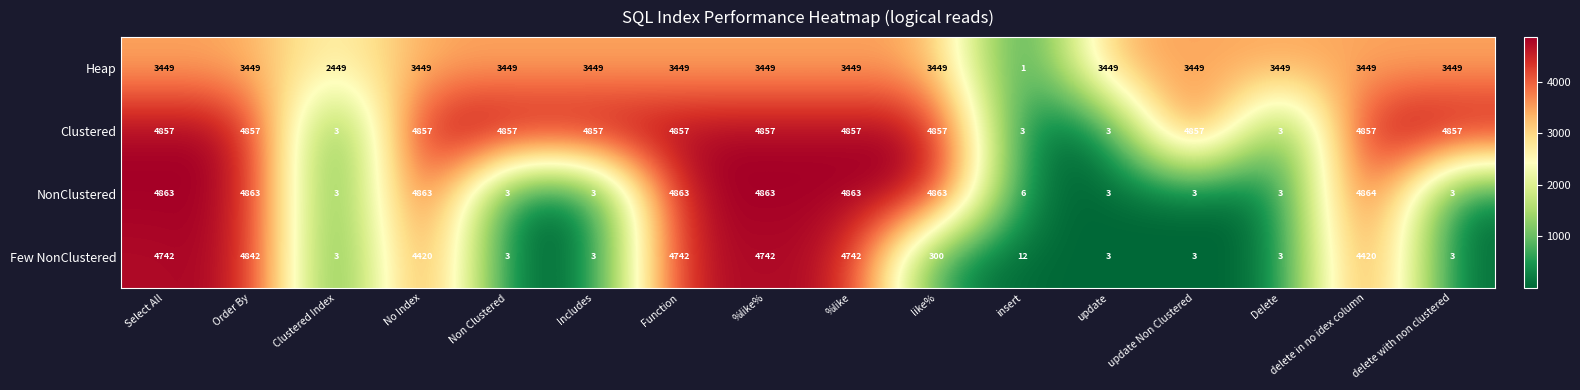

Which series has the widest spread of values?

NonClustered